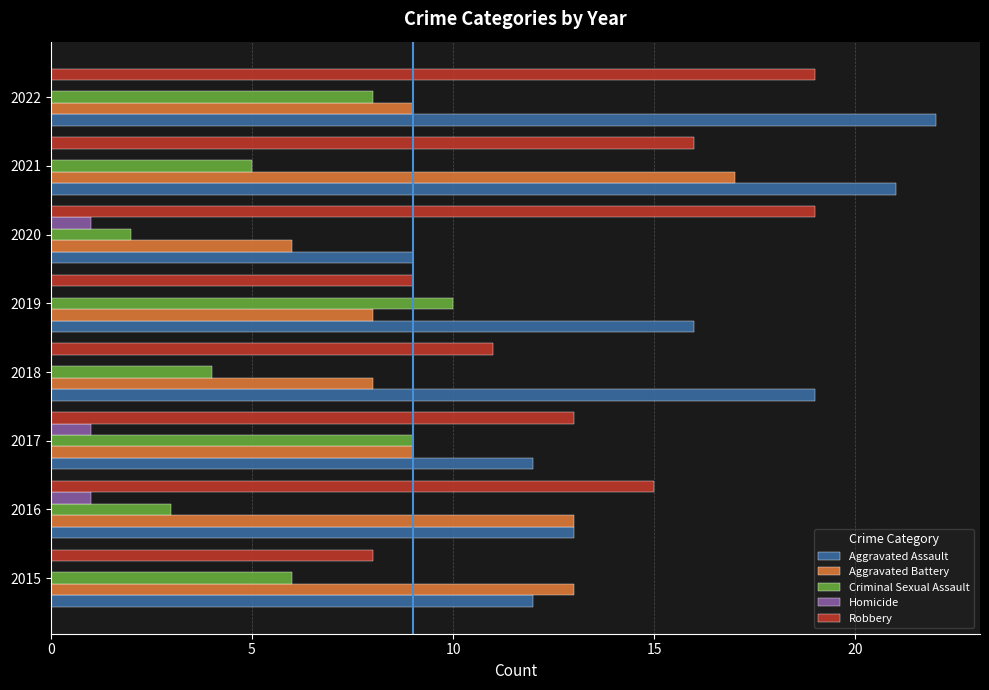

What is the maximum value for Aggravated Assault?

22